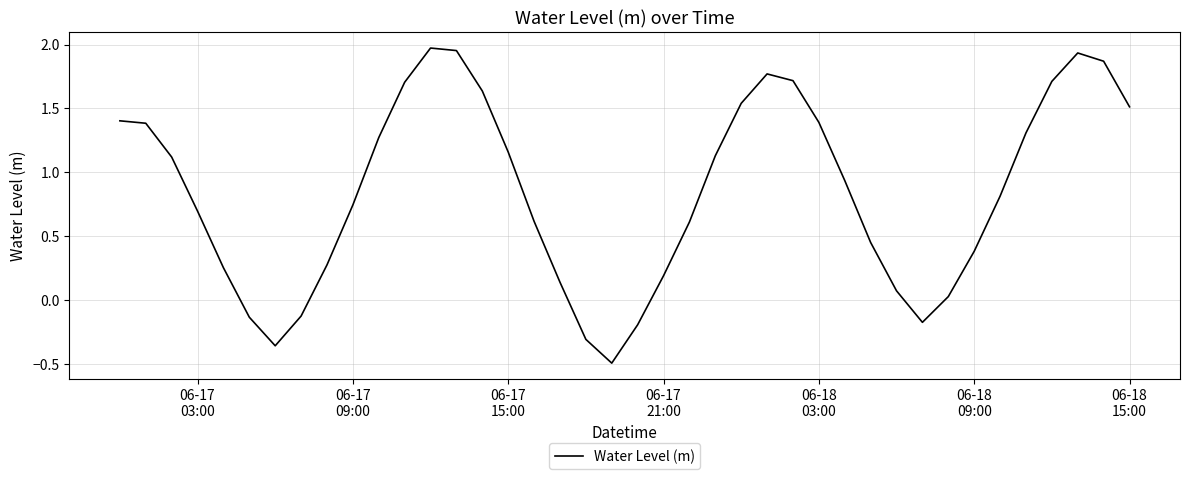

What is the minimum value shown in the chart?

-0.5